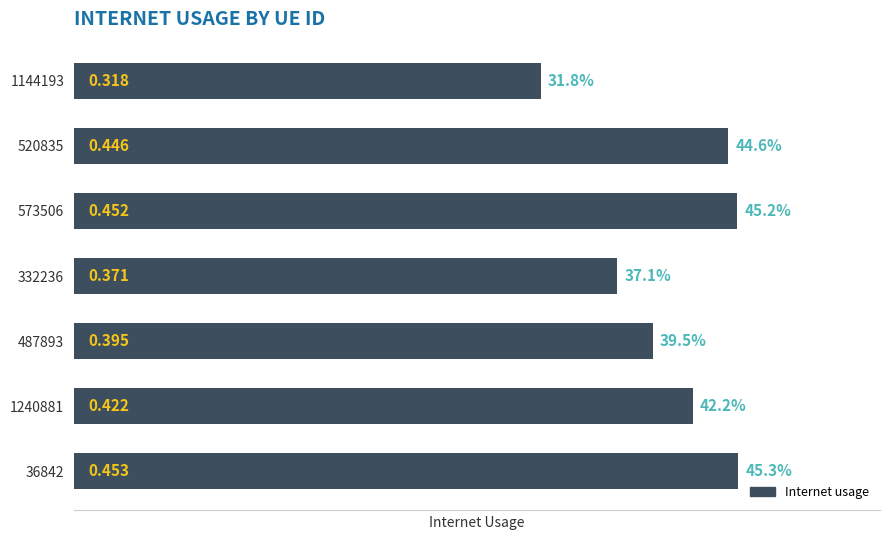

What is the sum of all values?

2.9